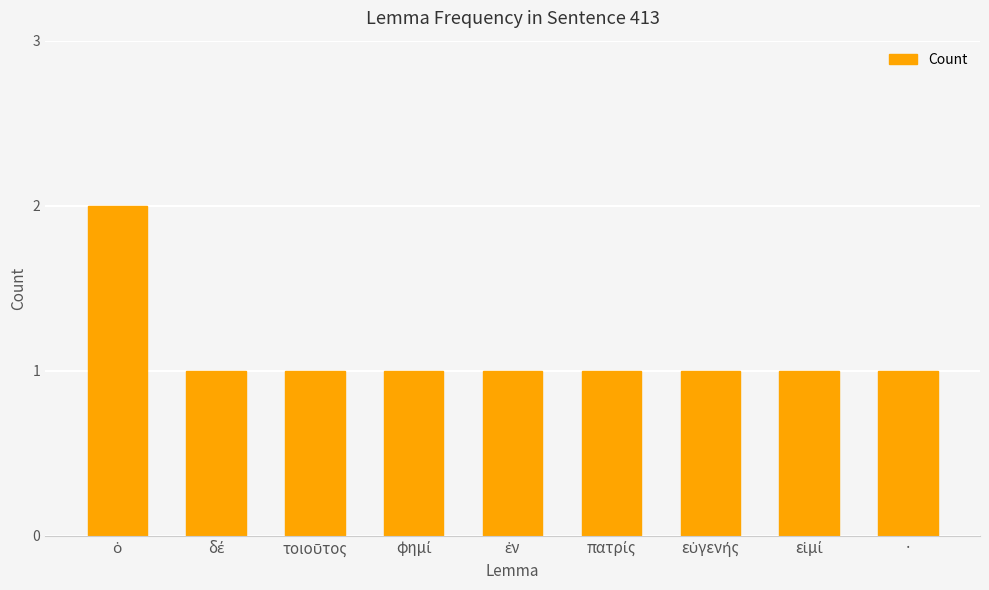

Is it true that the value at · is 2?

False